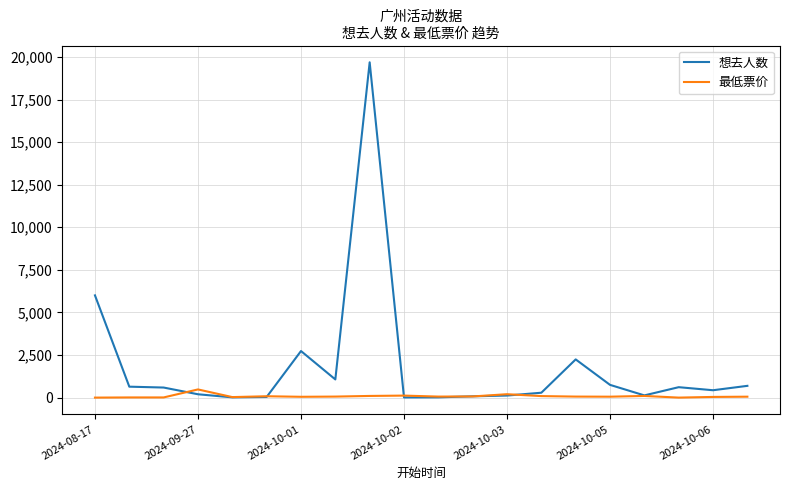

What is the maximum value for 最低票价?

480.0